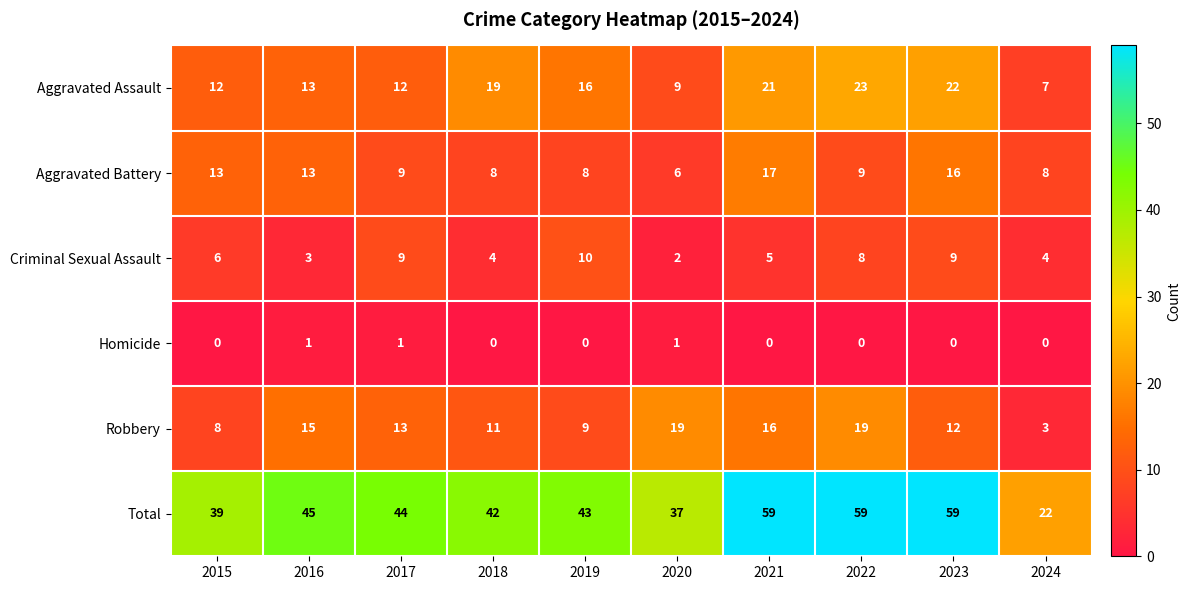

Count the Criminal Sexual Assault values in the range 4 to 9.

7